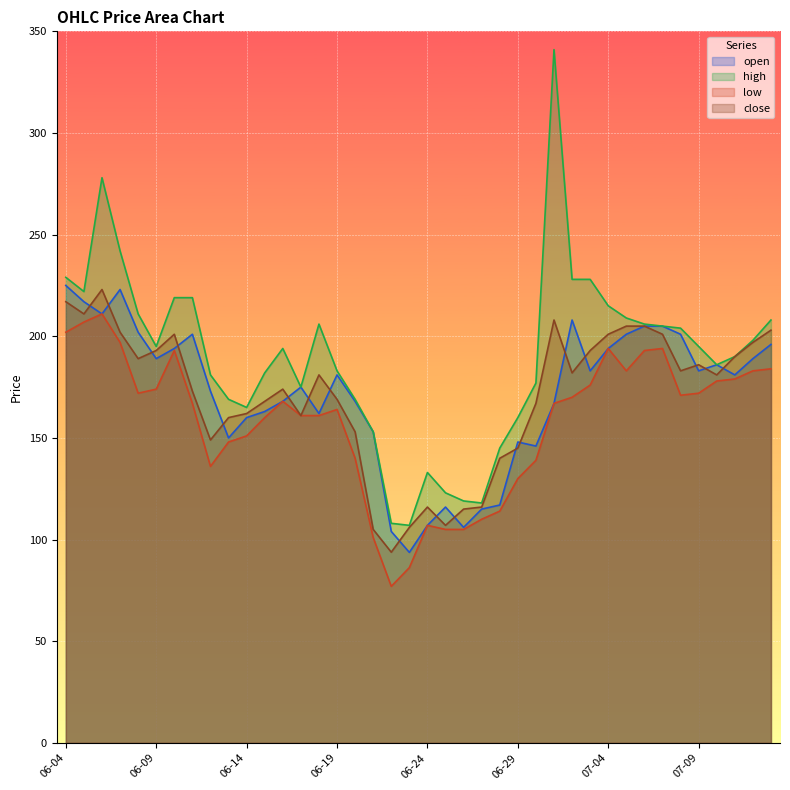

Between which two adjacent categories do open and close first intersect?

2021-06-05 and 2021-06-06